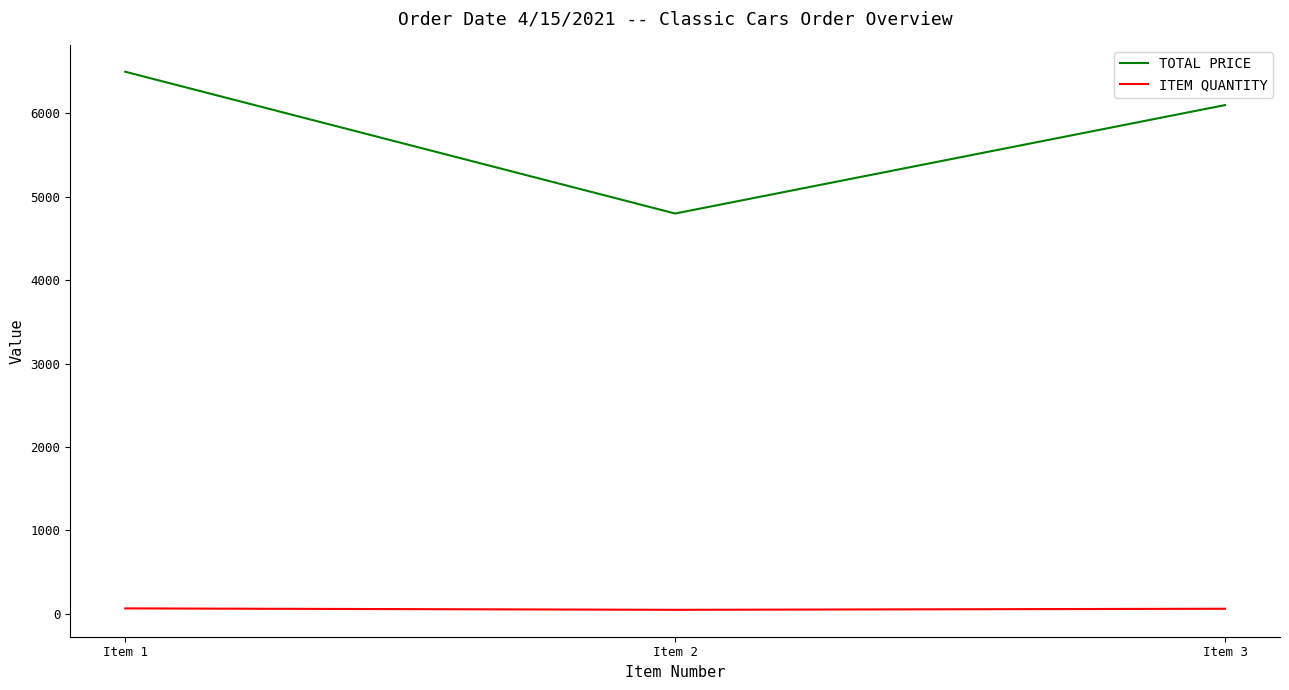

At how many categories does at least one series exceed 798?

3